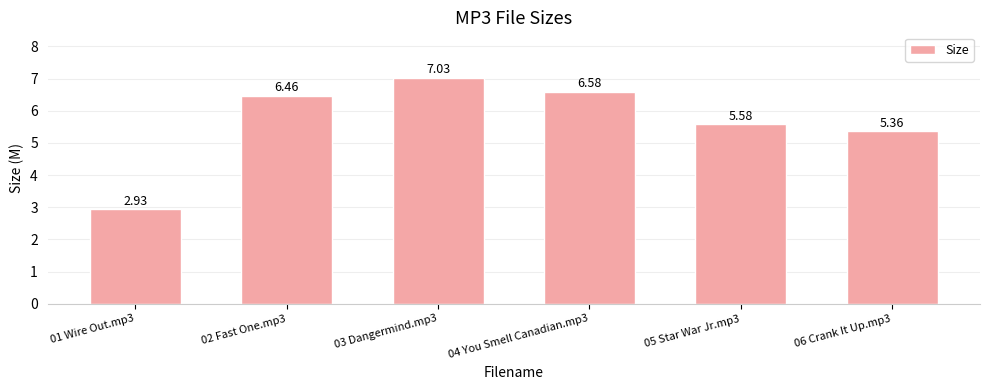

List the labels in order of value, smallest first.

01 Wire Out.mp3, 06 Crank It Up.mp3, 05 Star War Jr.mp3, 02 Fast One.mp3, 04 You Smell Canadian.mp3, 03 Dangermind.mp3